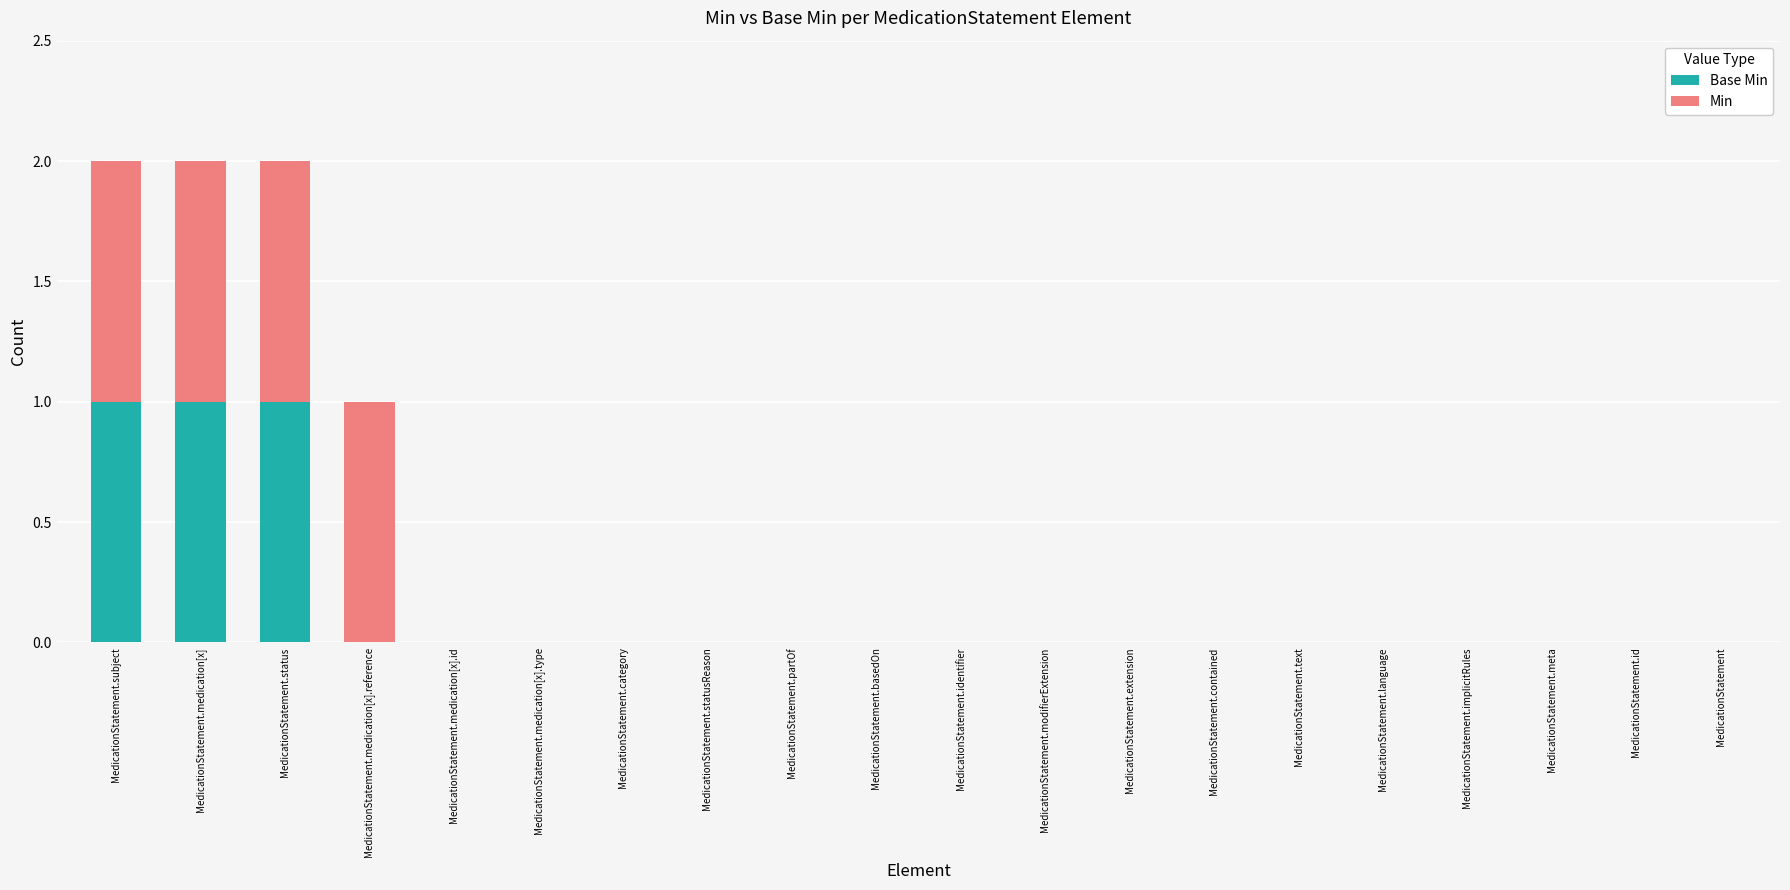

At which label is Min closest to 0?

MedicationStatement.medication[x].id